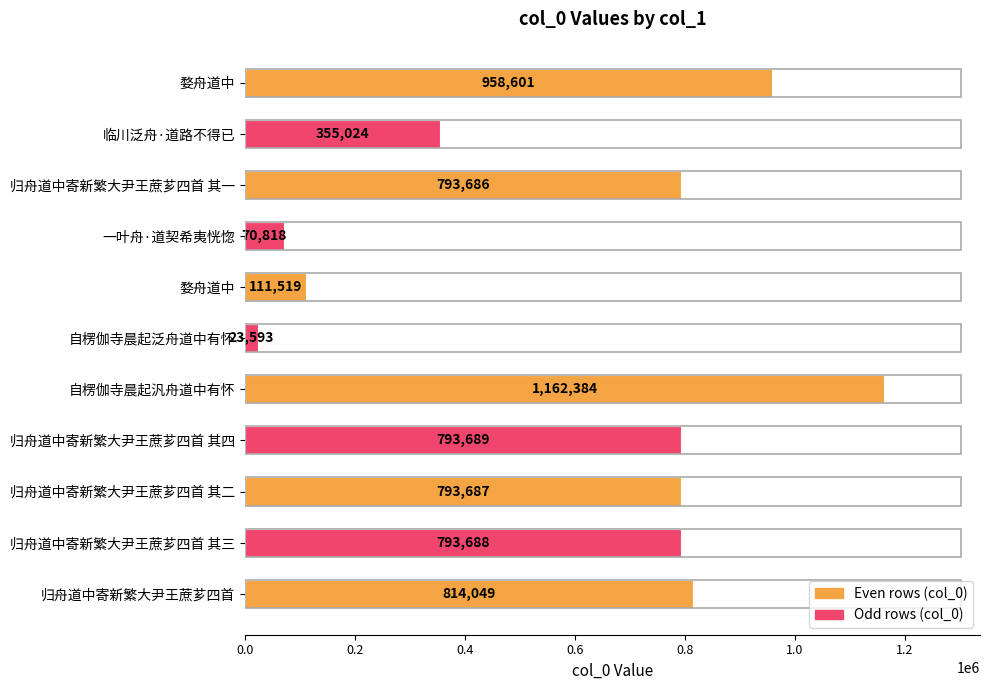

What is the minimum value shown in the chart?

23593